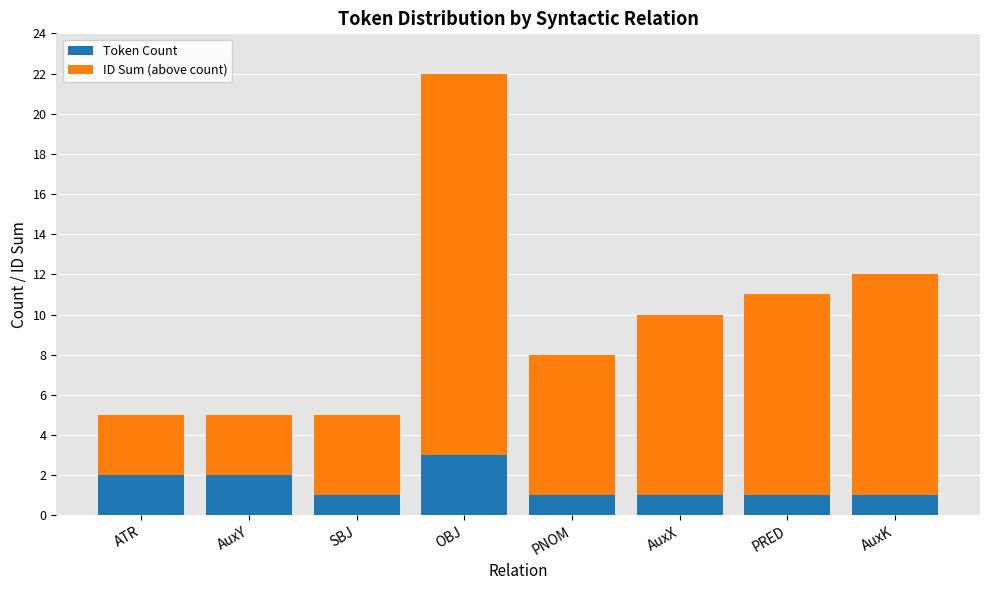

True or false: Token Count has a value of 3 at AuxY.

False